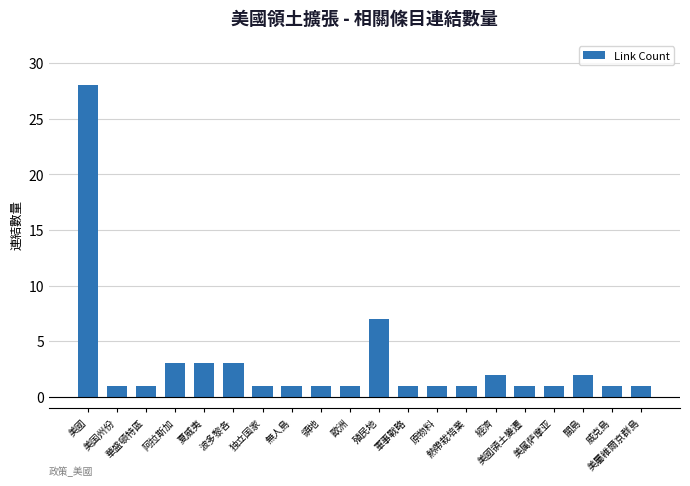

The chart shows a value of 1 at 華盛頓特區. True or false?

True